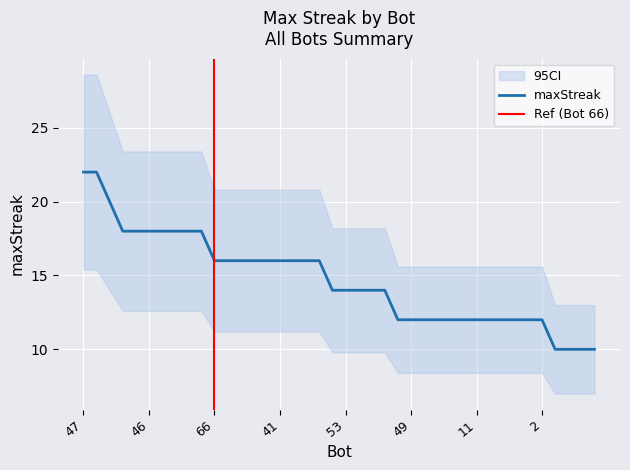

What is the difference between the maximum and second lowest values?

12